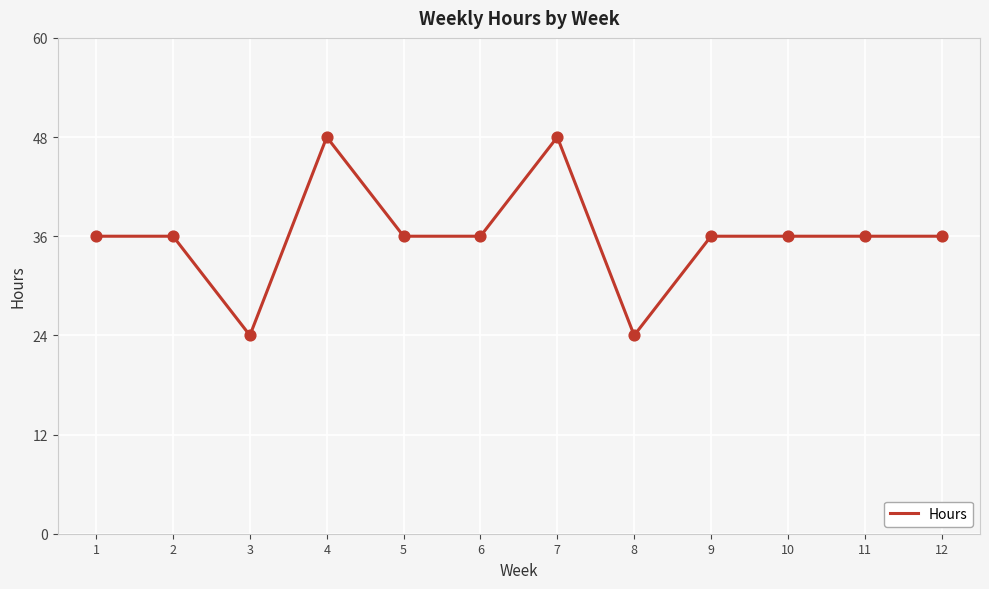

Which has a higher value, 7 or 9?

7